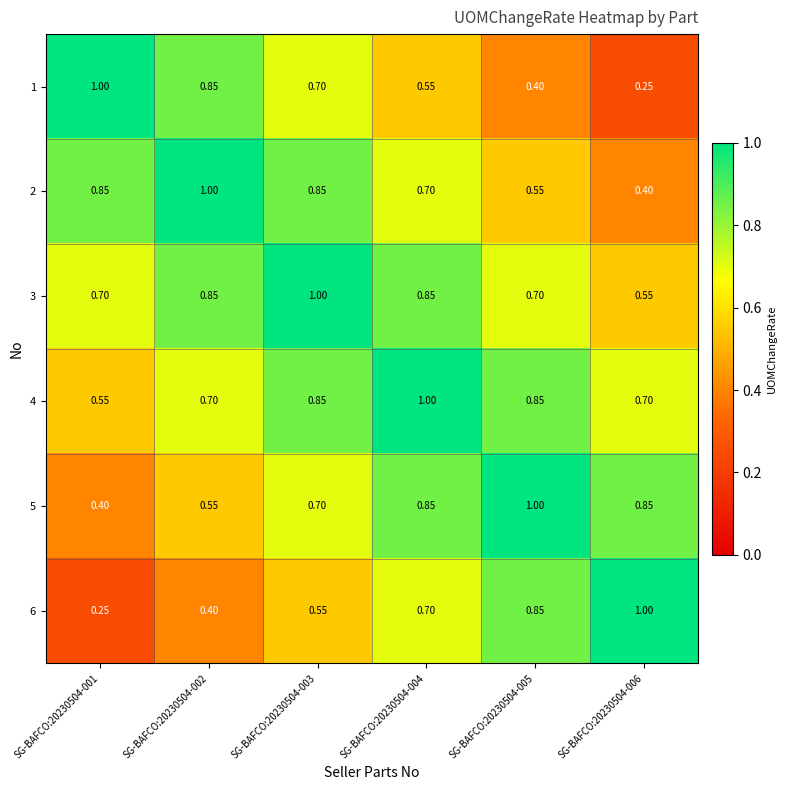

Reading left to right, extract all data points from this chart.

1: SG-BAFCO:20230504-001=1.0	SG-BAFCO:20230504-002=0.8	SG-BAFCO:20230504-003=0.7	SG-BAFCO:20230504-004=0.6	SG-BAFCO:20230504-005=0.4	SG-BAFCO:20230504-006=0.2
2: SG-BAFCO:20230504-001=0.8	SG-BAFCO:20230504-002=1.0	SG-BAFCO:20230504-003=0.8	SG-BAFCO:20230504-004=0.7	SG-BAFCO:20230504-005=0.6	SG-BAFCO:20230504-006=0.4
3: SG-BAFCO:20230504-001=0.7	SG-BAFCO:20230504-002=0.8	SG-BAFCO:20230504-003=1.0	SG-BAFCO:20230504-004=0.8	SG-BAFCO:20230504-005=0.7	SG-BAFCO:20230504-006=0.6
4: SG-BAFCO:20230504-001=0.6	SG-BAFCO:20230504-002=0.7	SG-BAFCO:20230504-003=0.8	SG-BAFCO:20230504-004=1.0	SG-BAFCO:20230504-005=0.8	SG-BAFCO:20230504-006=0.7
5: SG-BAFCO:20230504-001=0.4	SG-BAFCO:20230504-002=0.6	SG-BAFCO:20230504-003=0.7	SG-BAFCO:20230504-004=0.8	SG-BAFCO:20230504-005=1.0	SG-BAFCO:20230504-006=0.8
6: SG-BAFCO:20230504-001=0.2	SG-BAFCO:20230504-002=0.4	SG-BAFCO:20230504-003=0.6	SG-BAFCO:20230504-004=0.7	SG-BAFCO:20230504-005=0.8	SG-BAFCO:20230504-006=1.0